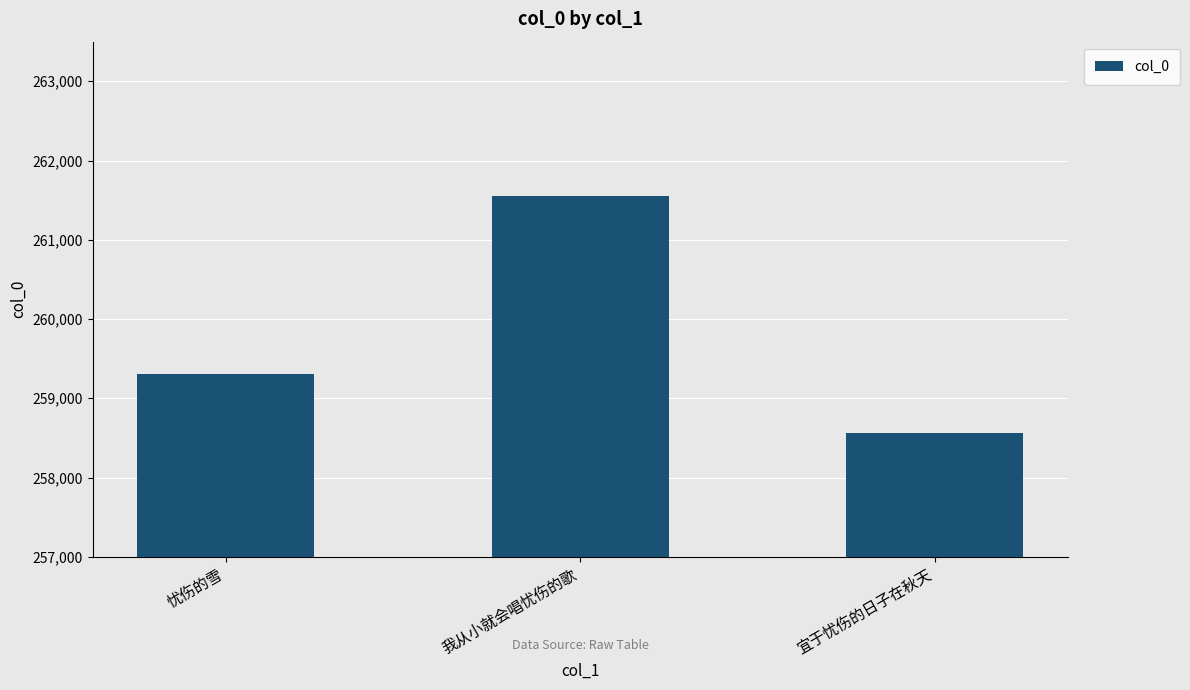

The value at 我从小就会唱忧伤的歌 is 393332. True or false?

False